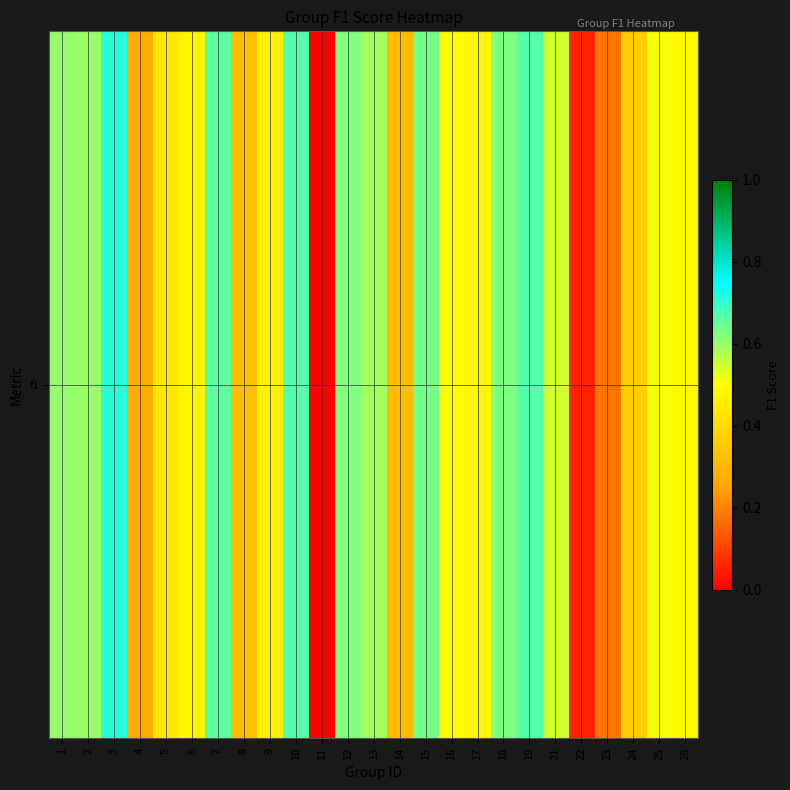

True or false: the data shows 0.8 at 25.

False